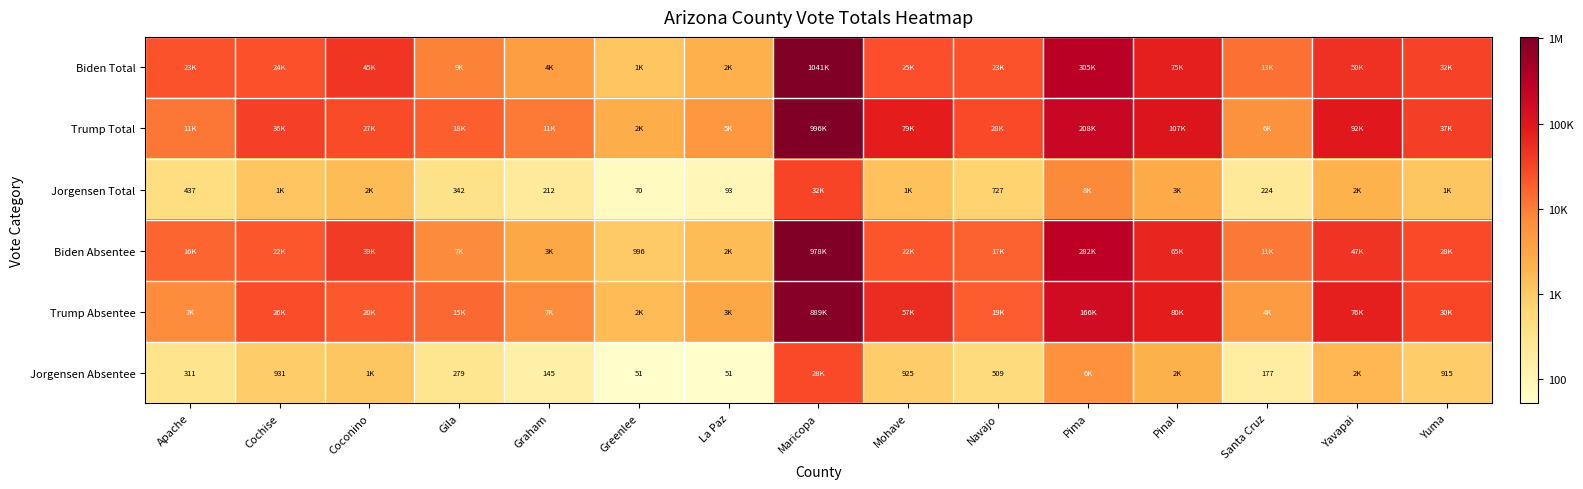

Is the value of Jorgensen Total at La Paz greater than the value of Jorgensen Absentee at Apache?

No